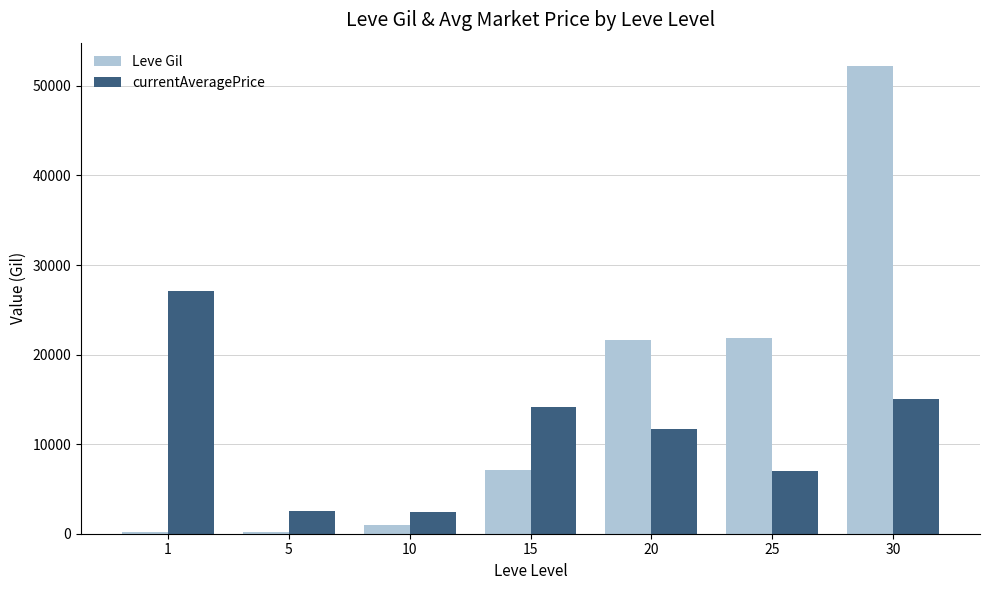

The value of Leve Gil at 20 is 38082. True or false?

False